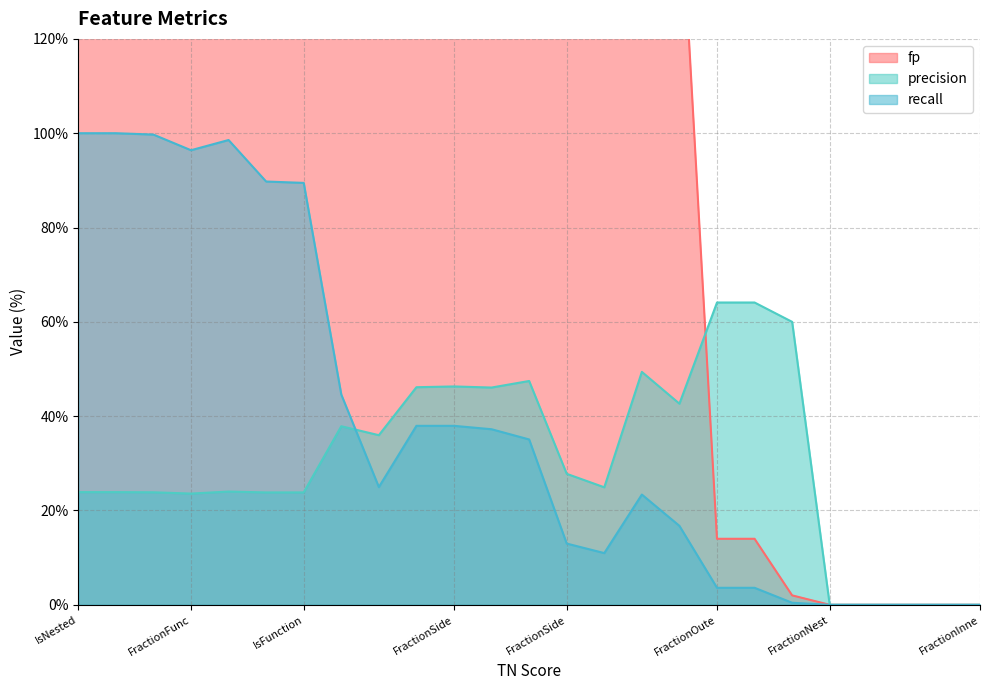

What is the total value across all series at FractionOuterVariableUsage?

81.7